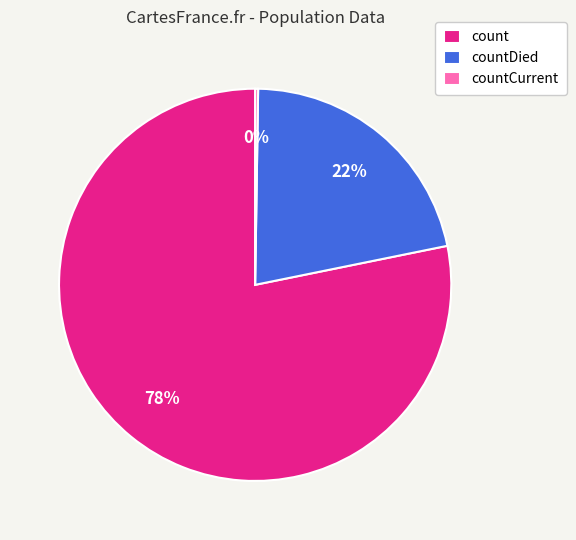

Do countDied and count together represent more than half of the pie?

Yes